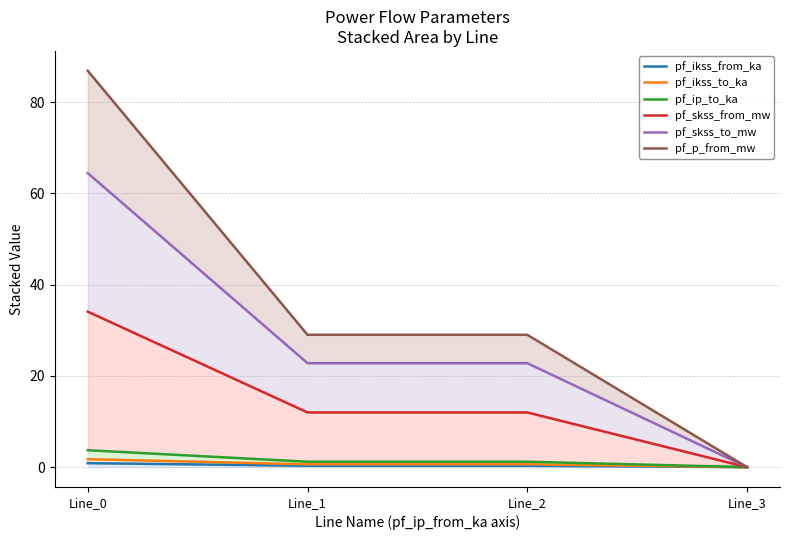

True or false: pf_ikss_from_ka and pf_ikss_to_ka cross at least once.

False